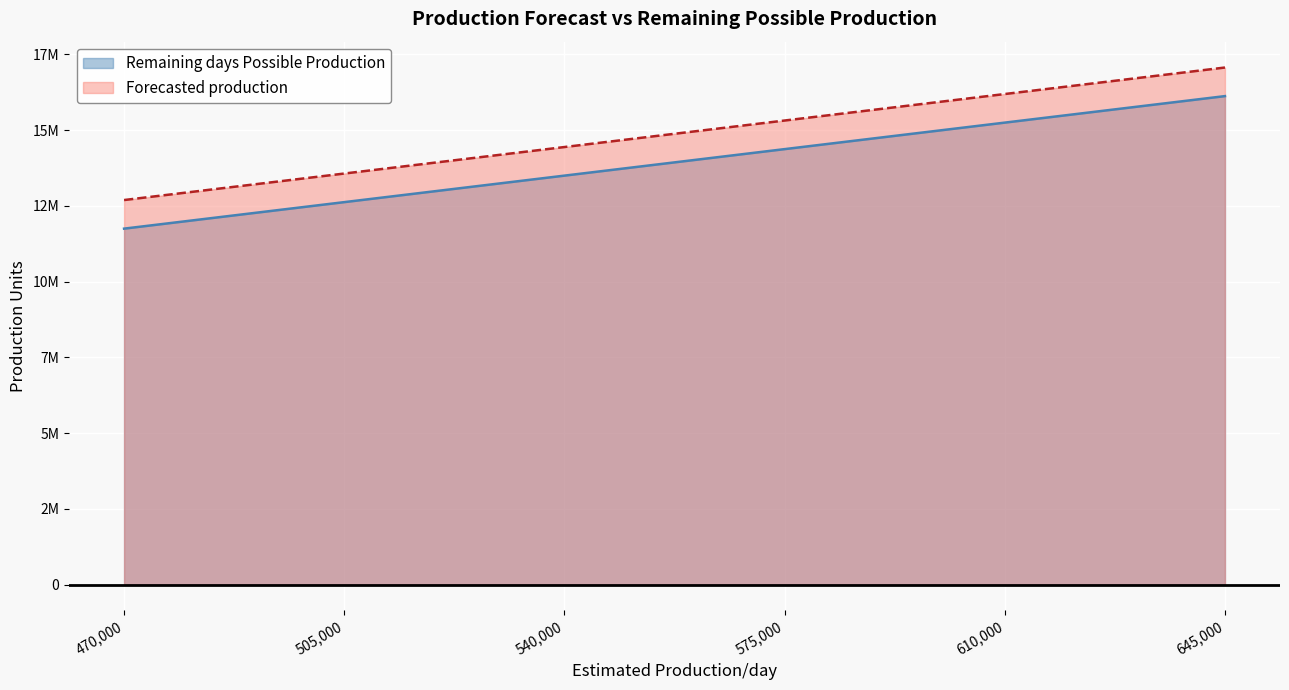

How many lines are shown in the chart?

2